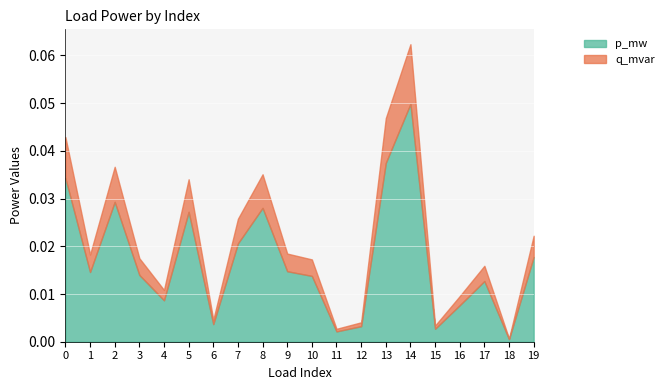

True or false: p_mw and q_mvar intersect in this chart.

False